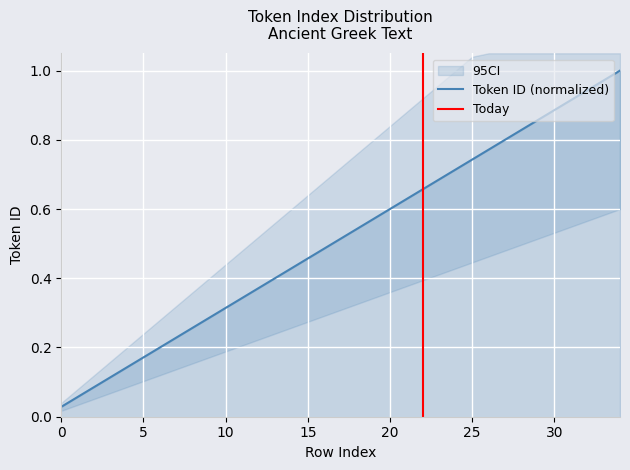

True or false: the data shows 0.2 at 22.

False